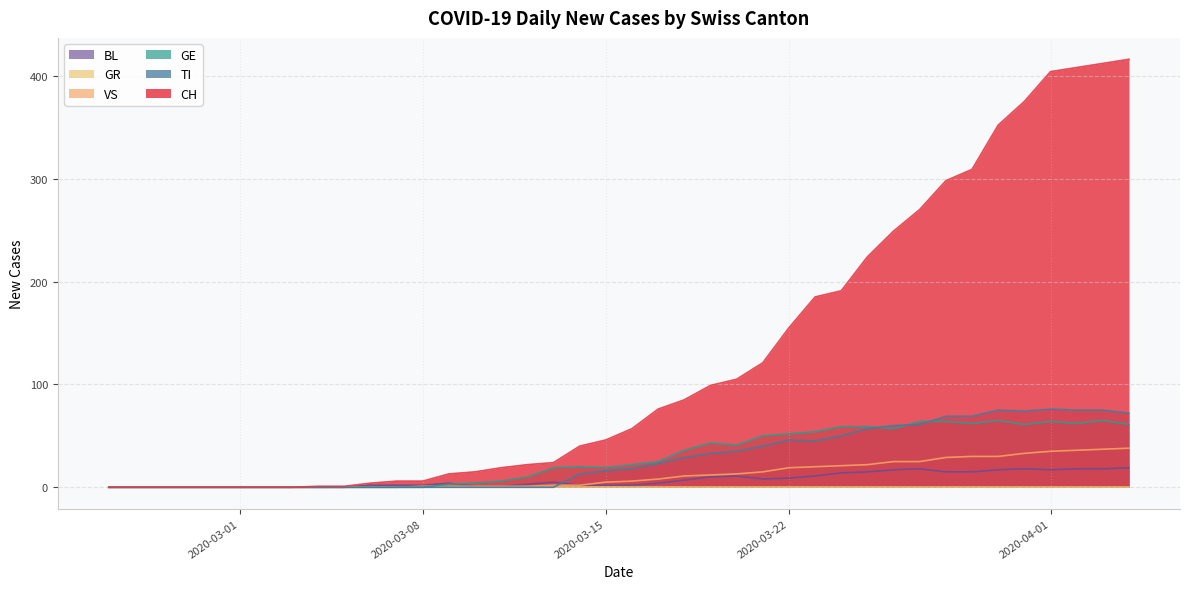

What position from the left is 2020-03-19?

24